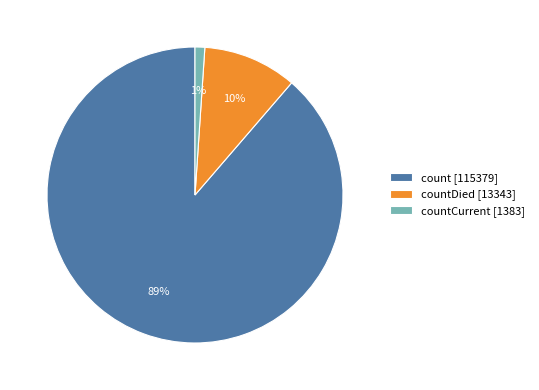

Rank the categories by value from lowest to highest.

countCurrent [1383], countDied [13343], count [115379]